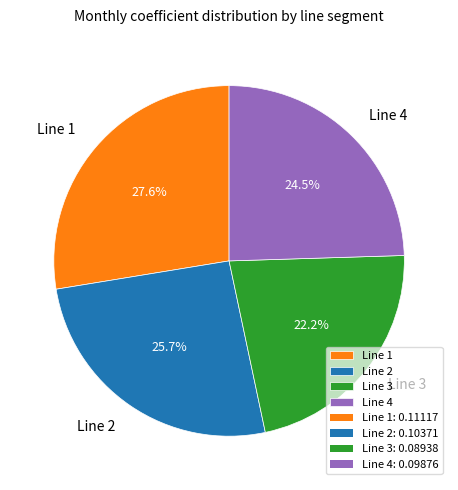

How many segments does this pie chart have?

4